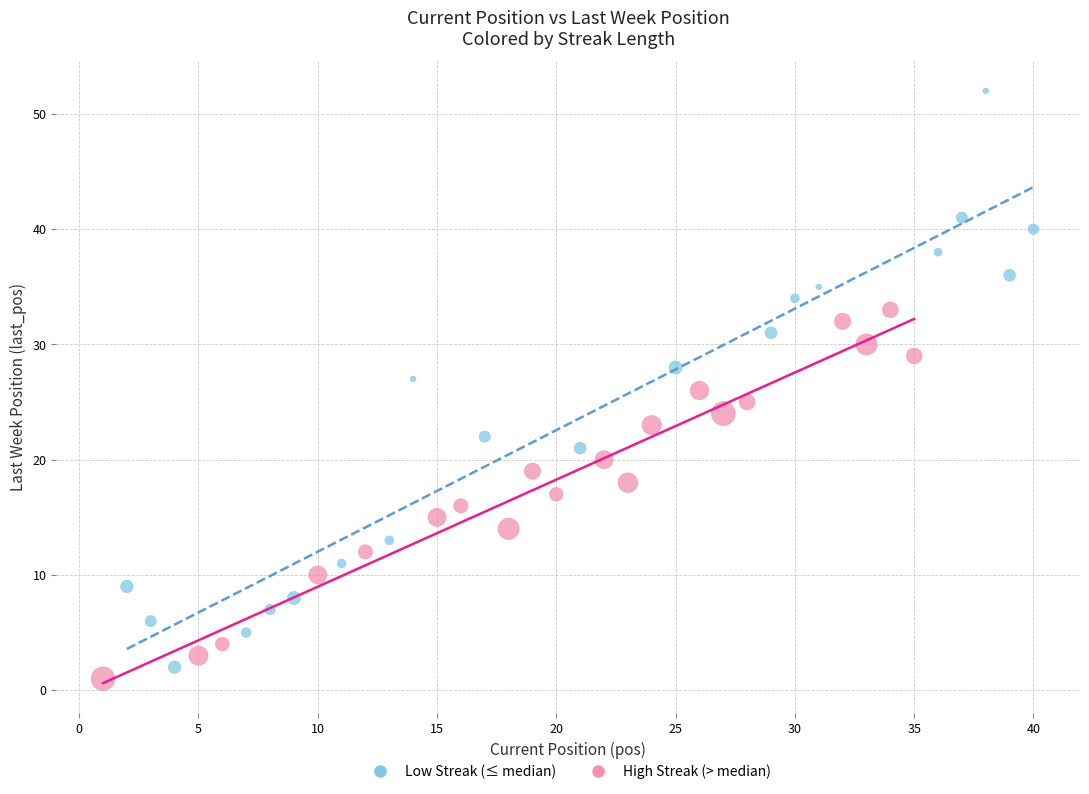

Which series has the largest Y range (max minus min)?

Low Streak (≤ median)